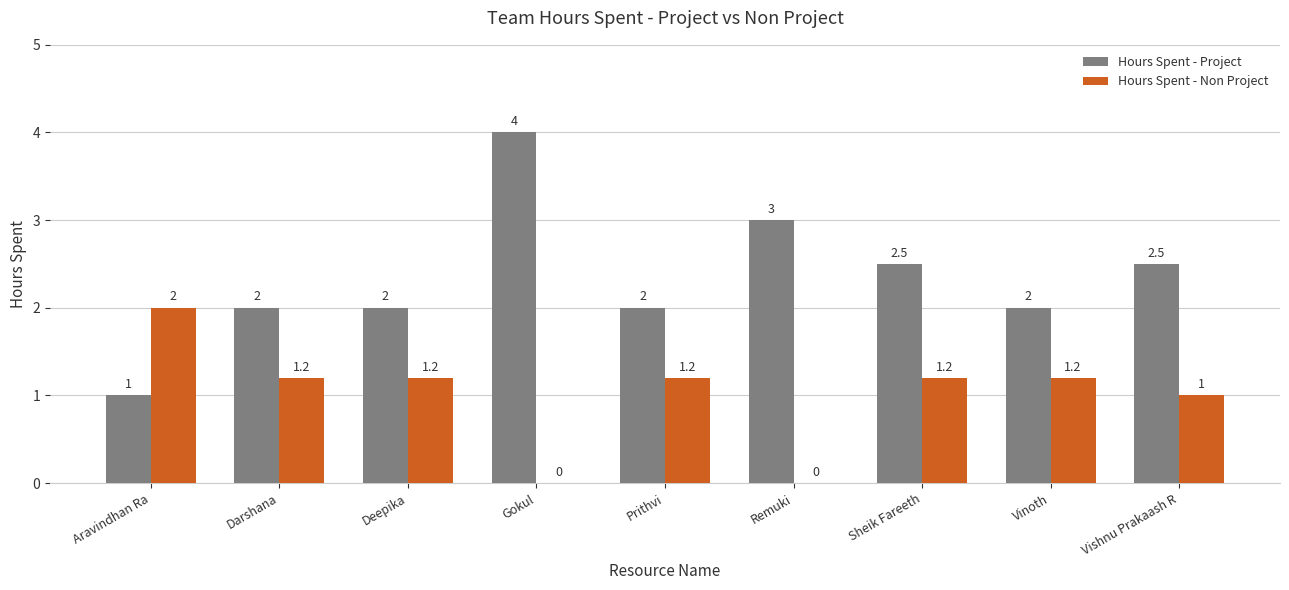

Are the bars horizontal?

No